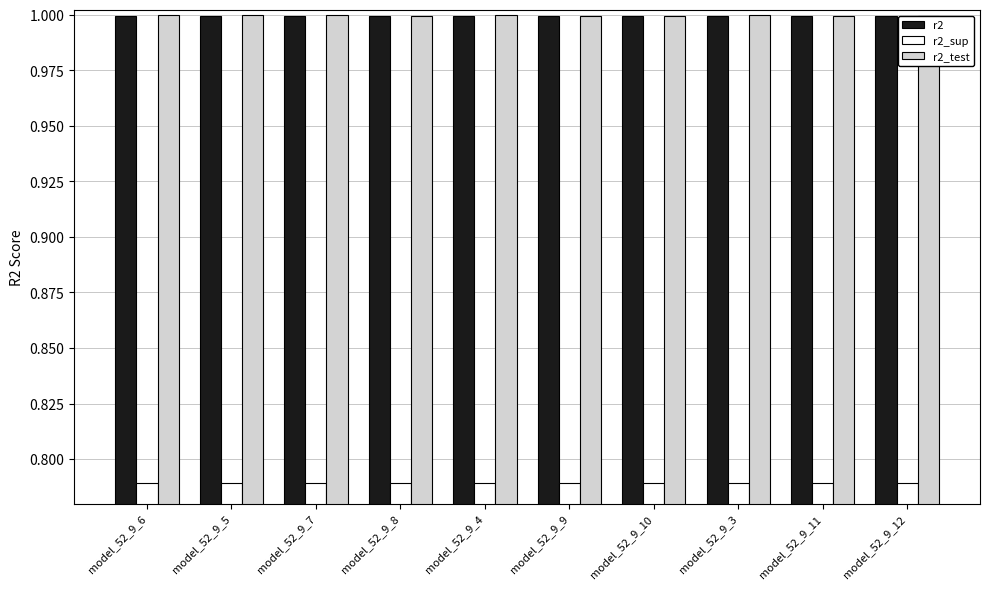

What is the difference between the highest and lowest values at model_52_9_3?

0.2